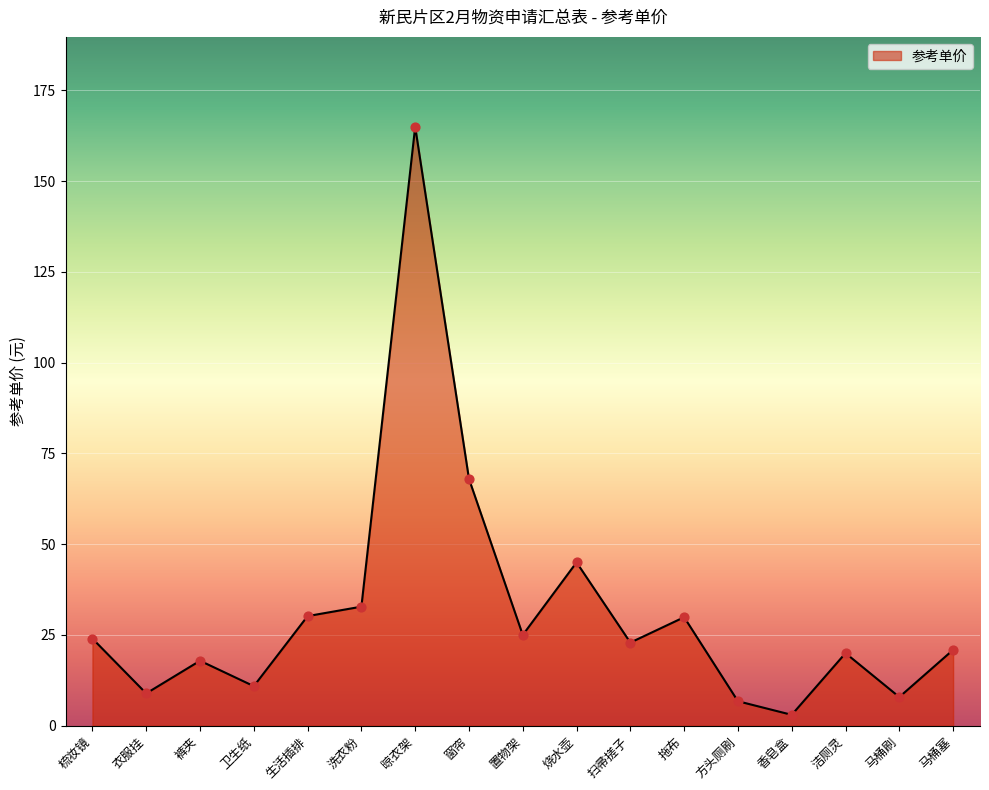

Approximately how many times larger is the value at 香皂盒 compared to 马桶塞?

0.1